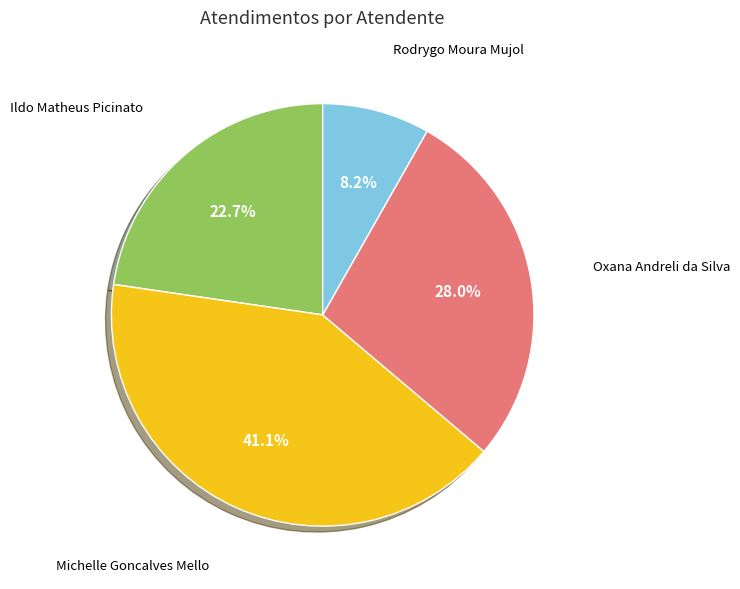

Is there any slice that represents more than half of the pie?

No